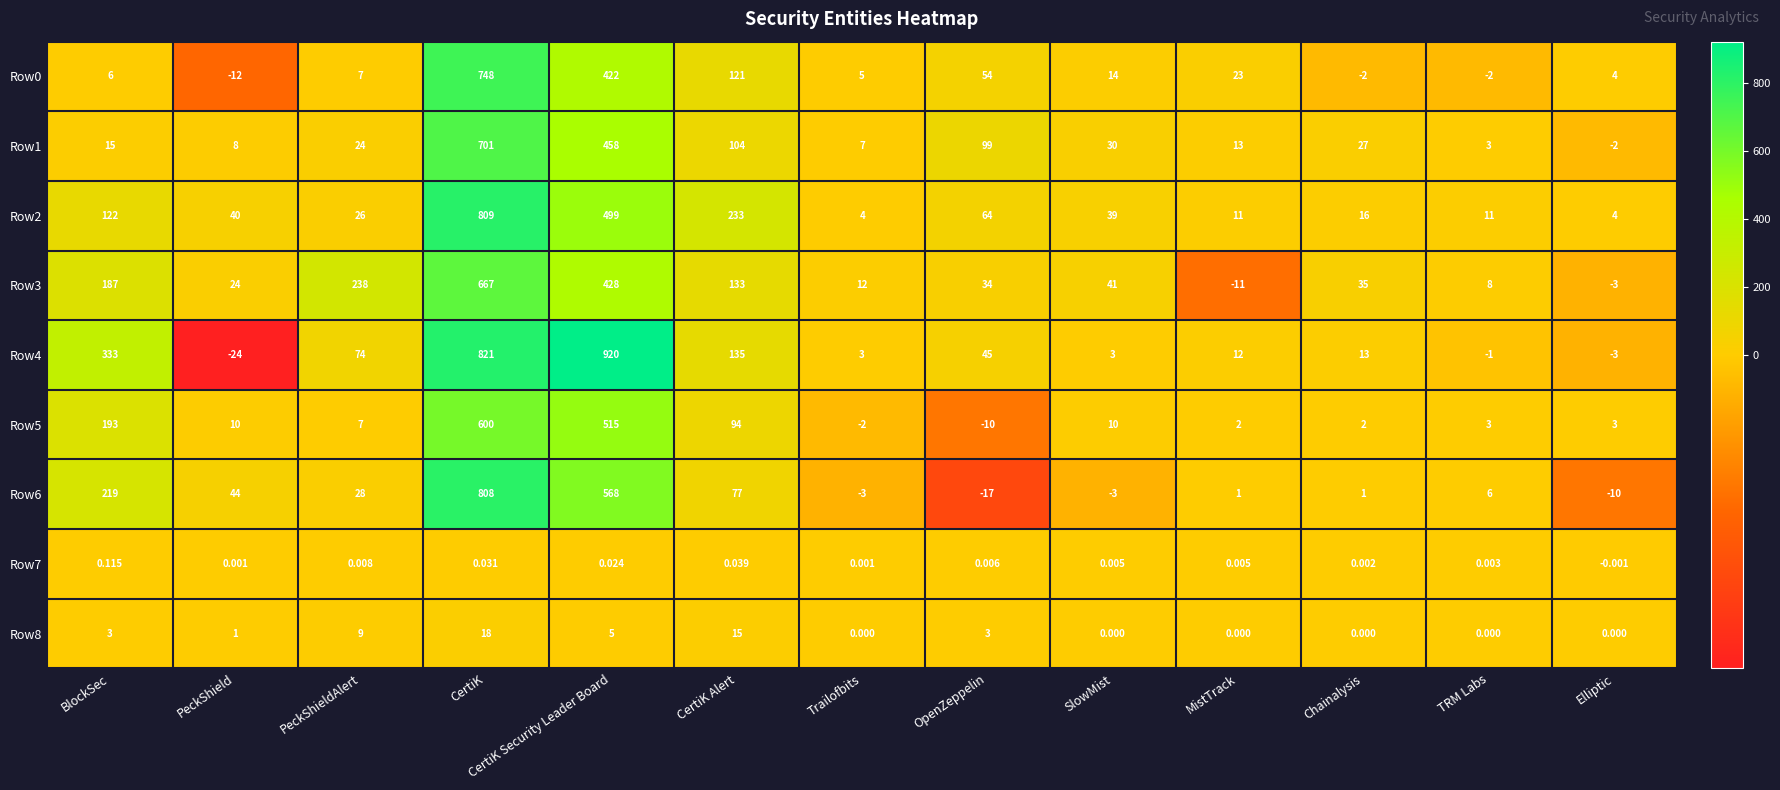

What is the smallest value displayed?

-24.0